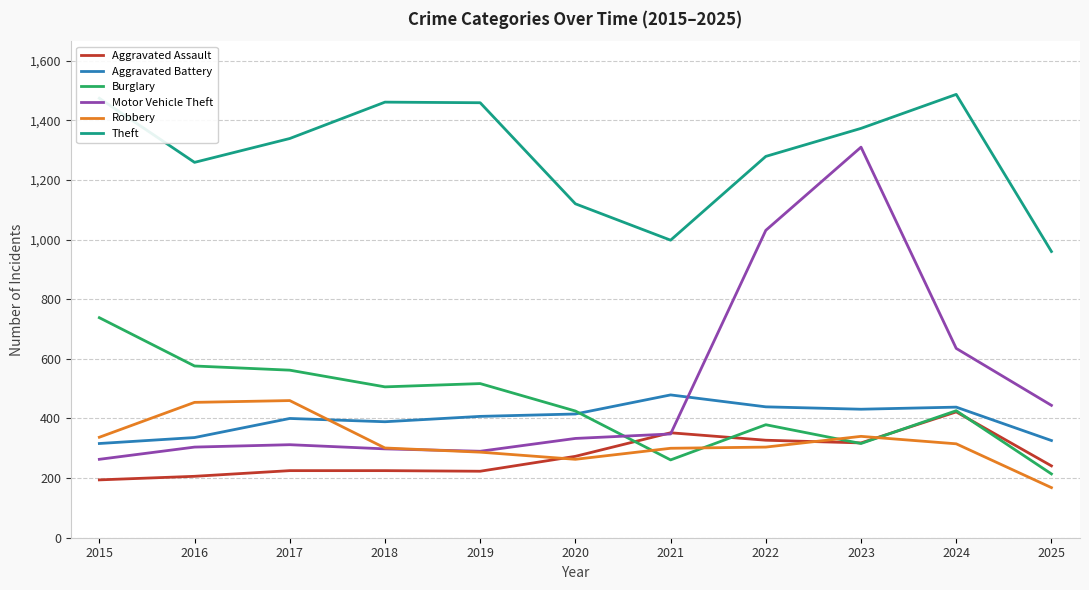

Is the value of Burglary at 2019 greater than the value of Robbery at 2023?

Yes